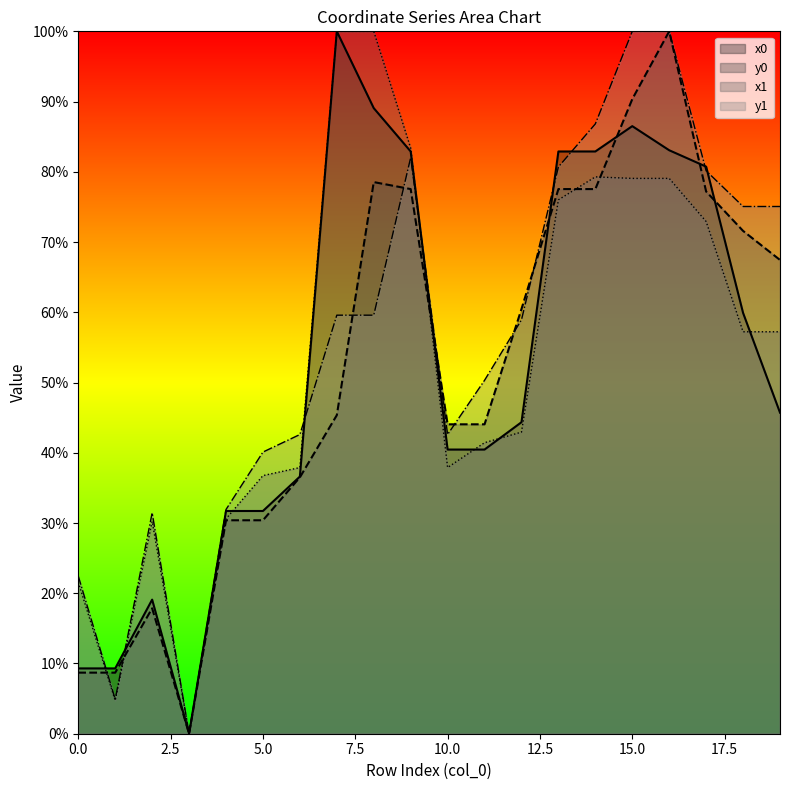

What is the sum of the y1 values at 1 and 12?

63.8